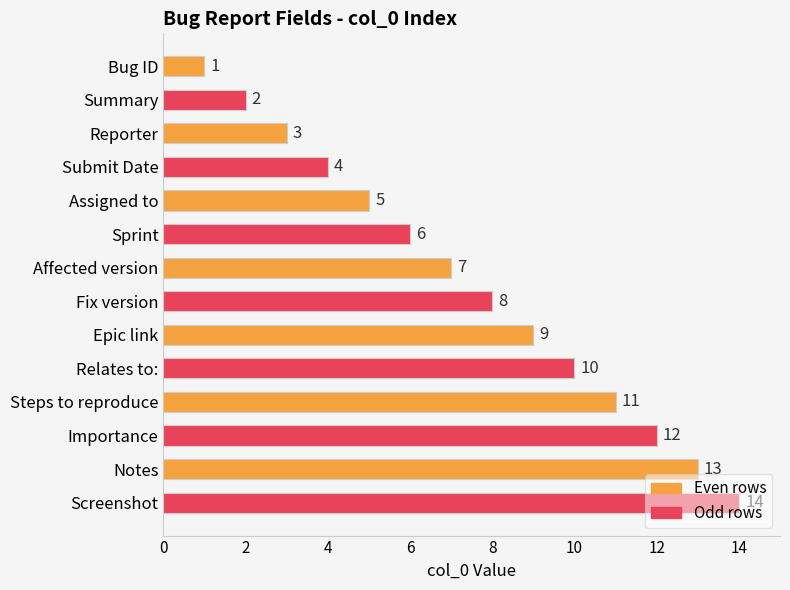

What is the minimum value shown in the chart?

1